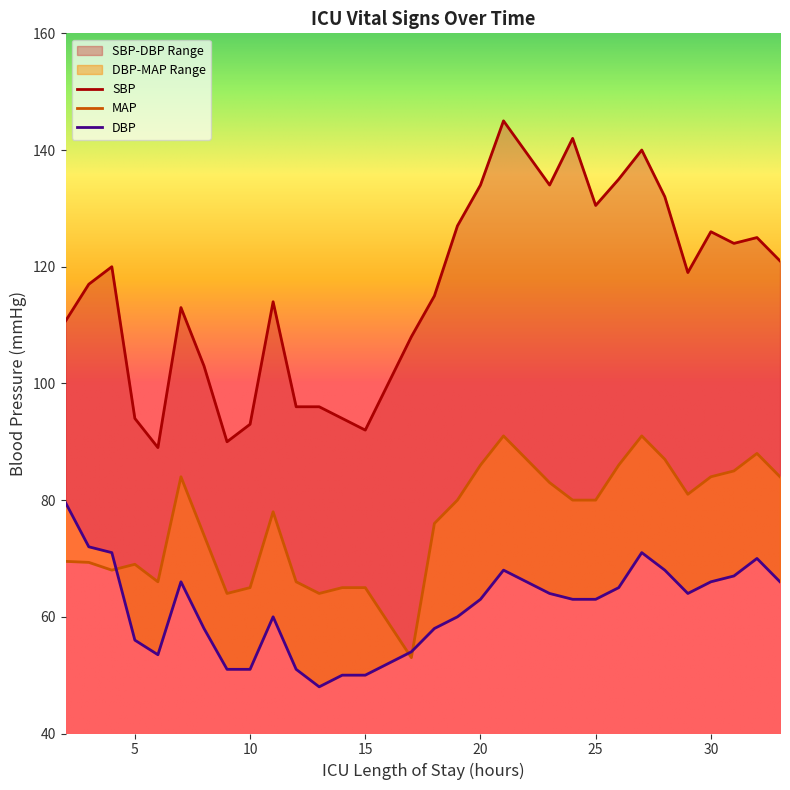

List the labels in order of MAP value, largest first.

21, 27, 32, 28, 20, 26, 31, 7, 30, 33, 23, 29, 19, 24, 25, 11, 18, 8, 2, 3, 5, 4, 6, 12, 10, 14, 15, 9, 13, 17